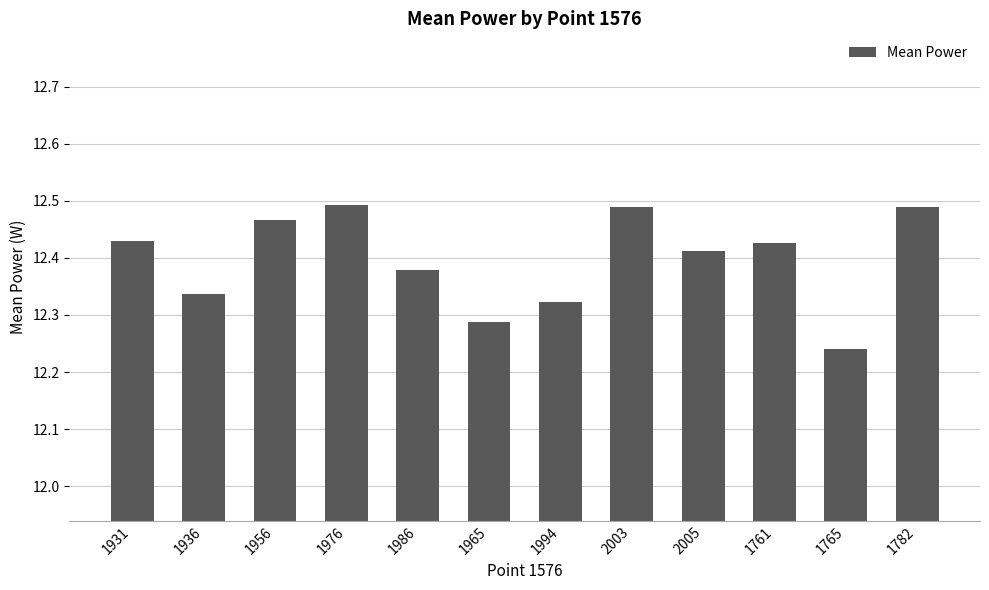

What is the change in value from 1976 to 1761?

-0.1